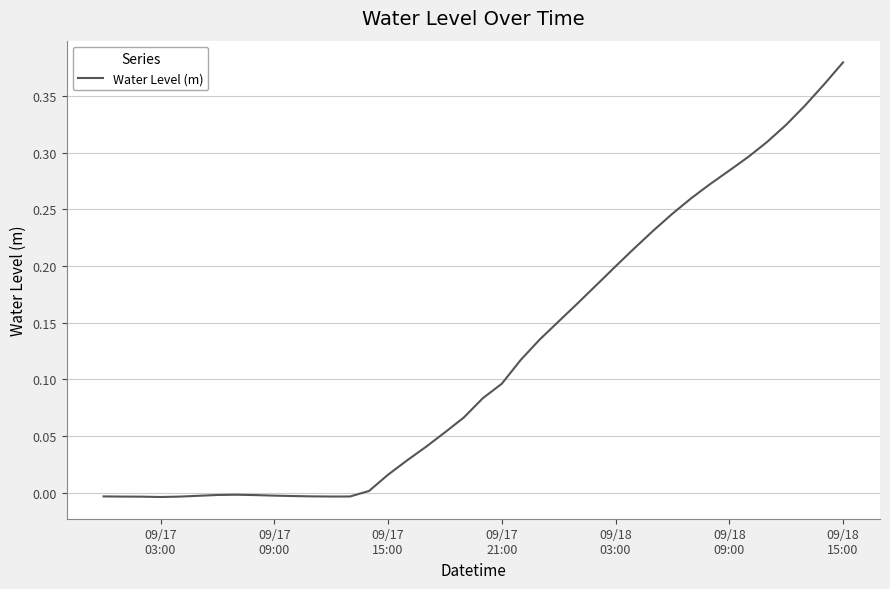

True or false: there are more than 1 points higher than both neighbors.

False